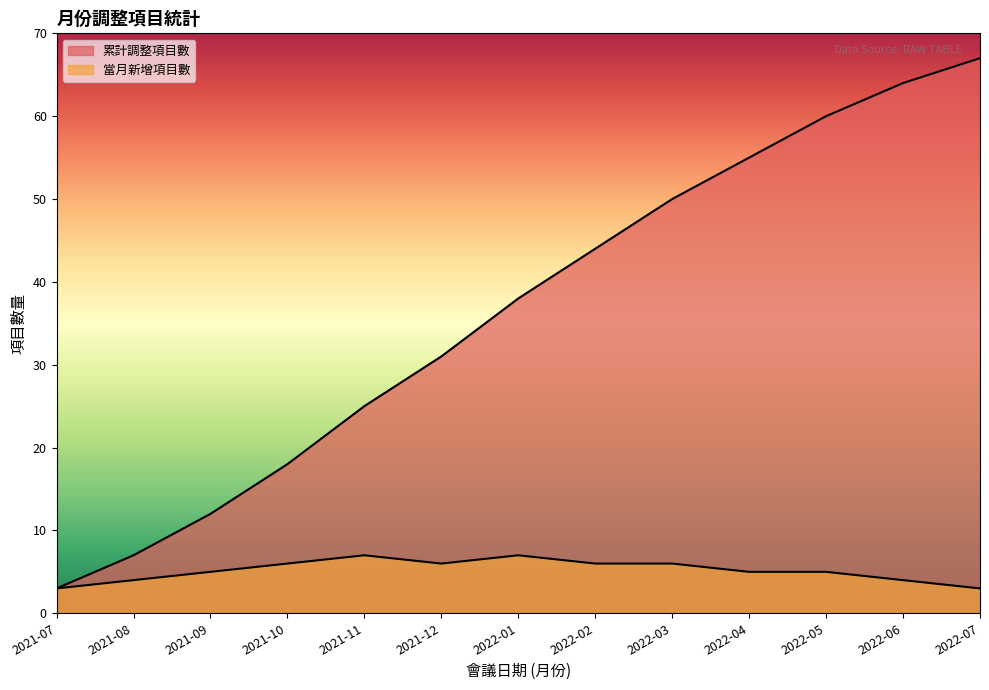

What is the total value across all series at 2022-07?

70